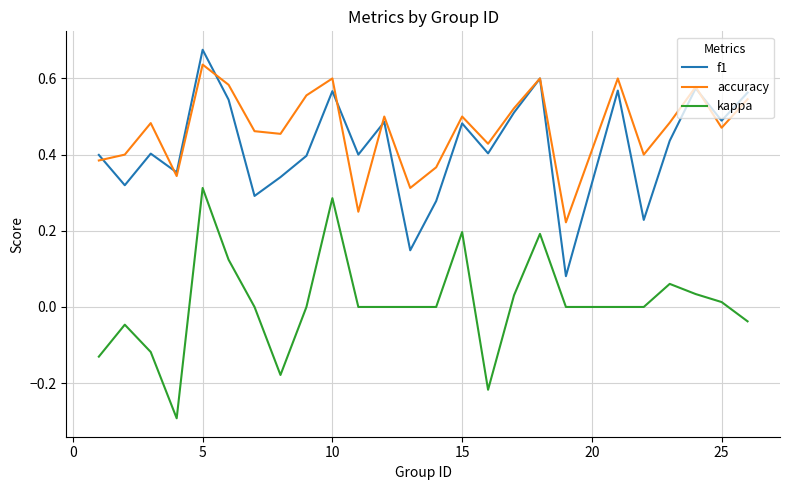

Which series has the largest total across all categories?

accuracy